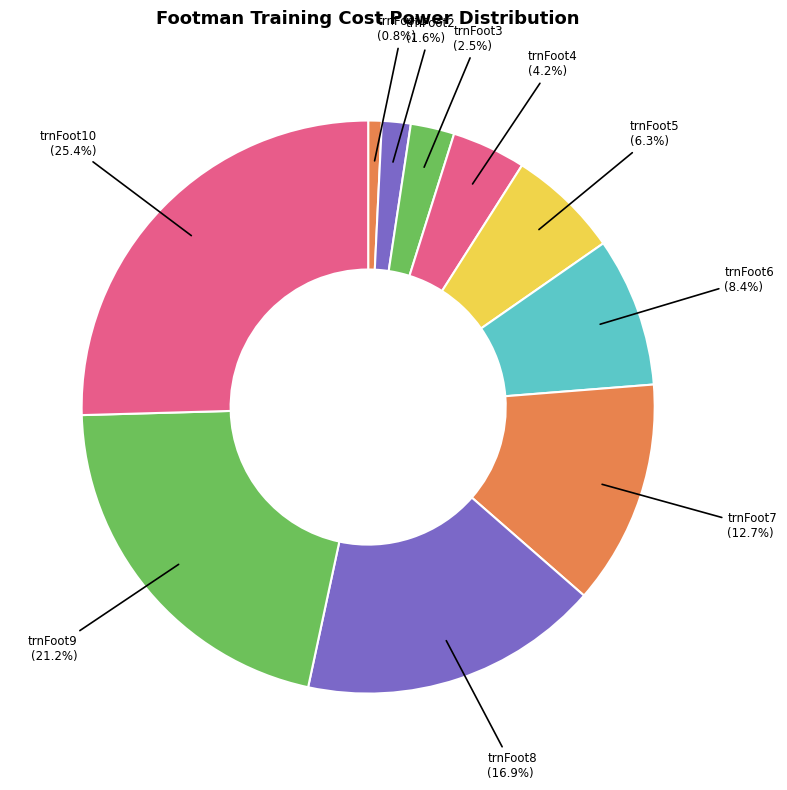

Rank the categories by value from lowest to highest.

trnFoot1, trnFoot2, trnFoot3, trnFoot4, trnFoot5, trnFoot6, trnFoot7, trnFoot8, trnFoot9, trnFoot10